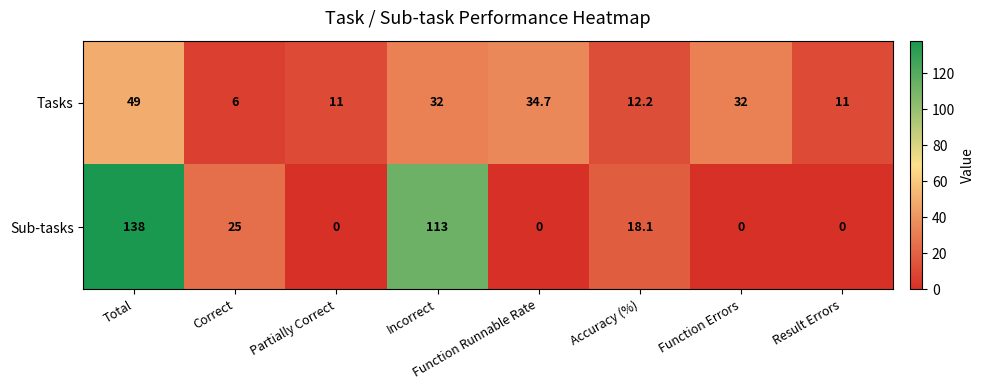

The Tasks series shows 3.4 at Accuracy (%). True or false?

False